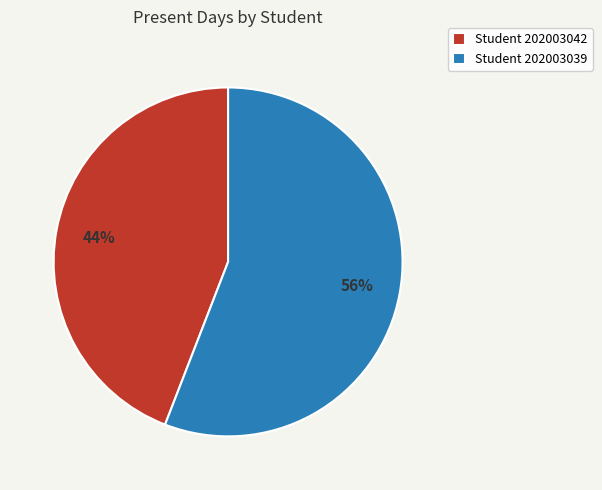

Which slice represents more than half of the pie?

Student 202003039